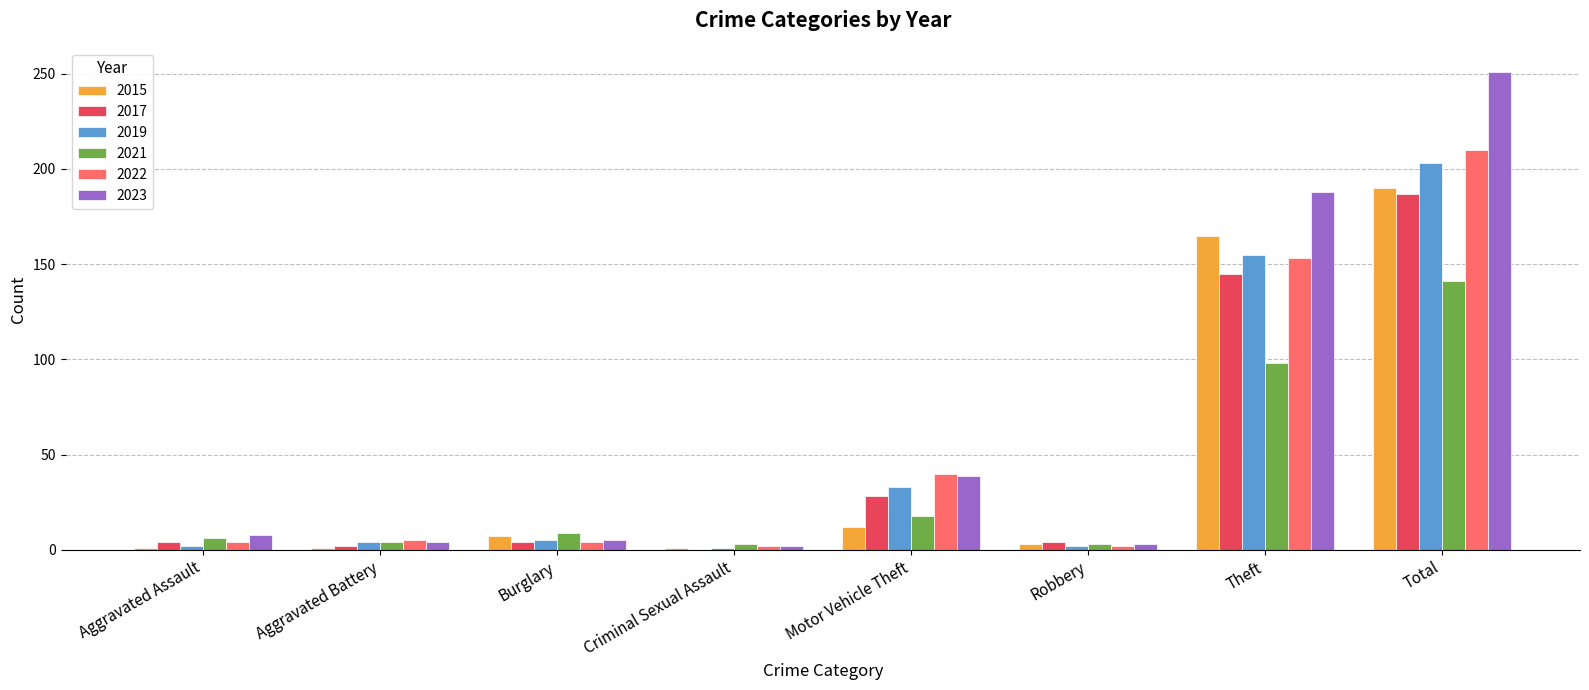

At which category is the sum across all series the highest?

Total